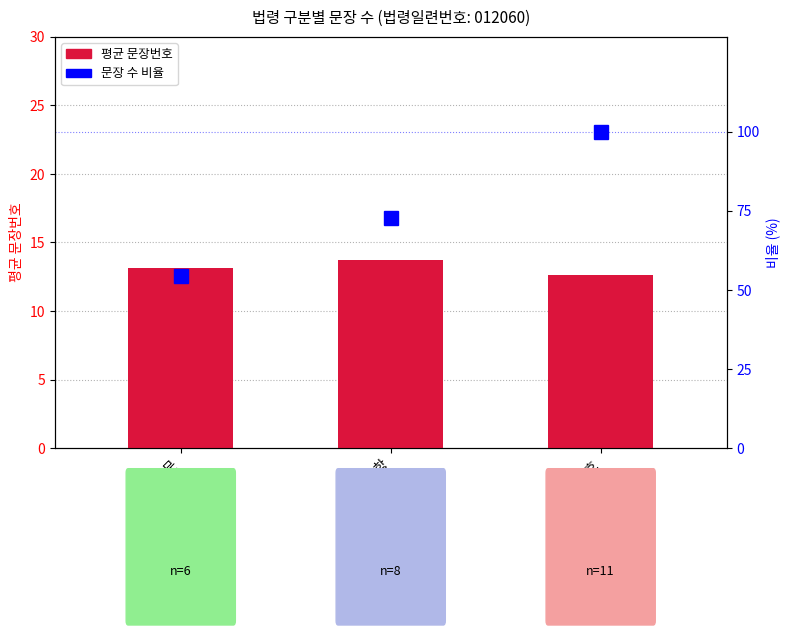

Reading left to right, what are all the values shown in this chart?

평균 문장번호: 조문=13.2	항=13.8	호=12.6
비율 (문장 수 기준): 조문=54.5	항=72.7	호=100.0